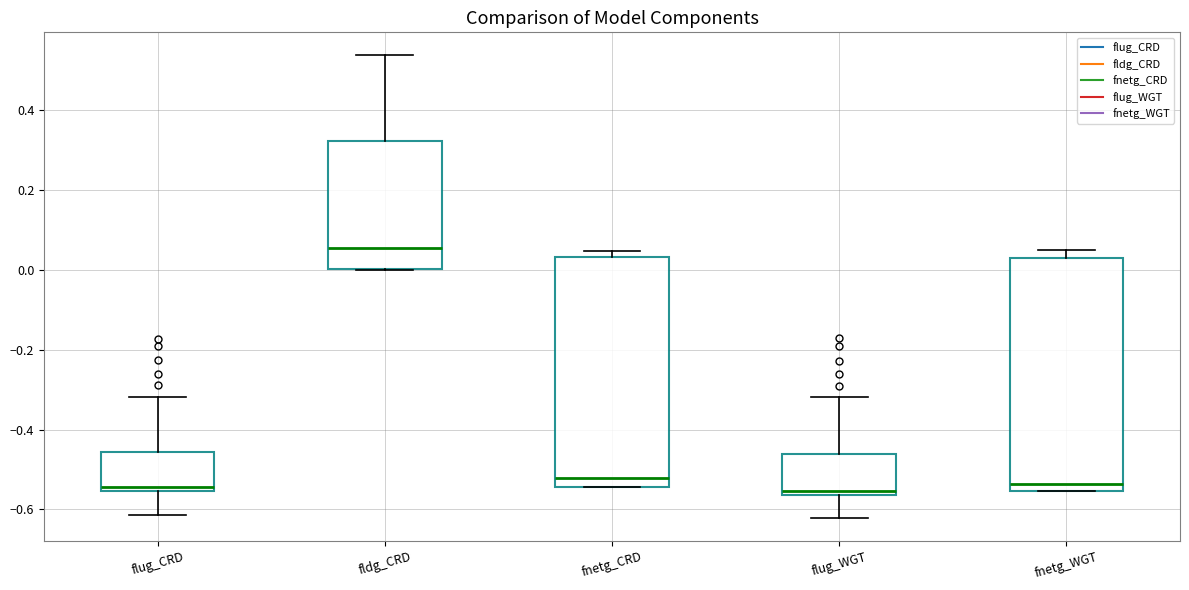

Reading left to right, transcribe this box plot: for each box, give where its median line is, the range the box spans, and where its two whiskers end, as read against the y-axis. The values are not printed on the chart, so give them approximately, as read against the axis.

flug_CRD: median -0.54, box -0.56 to -0.46, whiskers -0.62 to -0.32
fldg_CRD: median 0.06, box 0.00 to 0.32, whiskers 0.00 to 0.54
fnetg_CRD: median -0.52, box -0.54 to 0.04, whiskers -0.54 to 0.04 (just above the box's upper edge)
flug_WGT: median -0.56 (just above the box's lower edge), box -0.56 to -0.46, whiskers -0.62 to -0.32
fnetg_WGT: median -0.54, box -0.56 to 0.02, whiskers -0.56 to 0.04